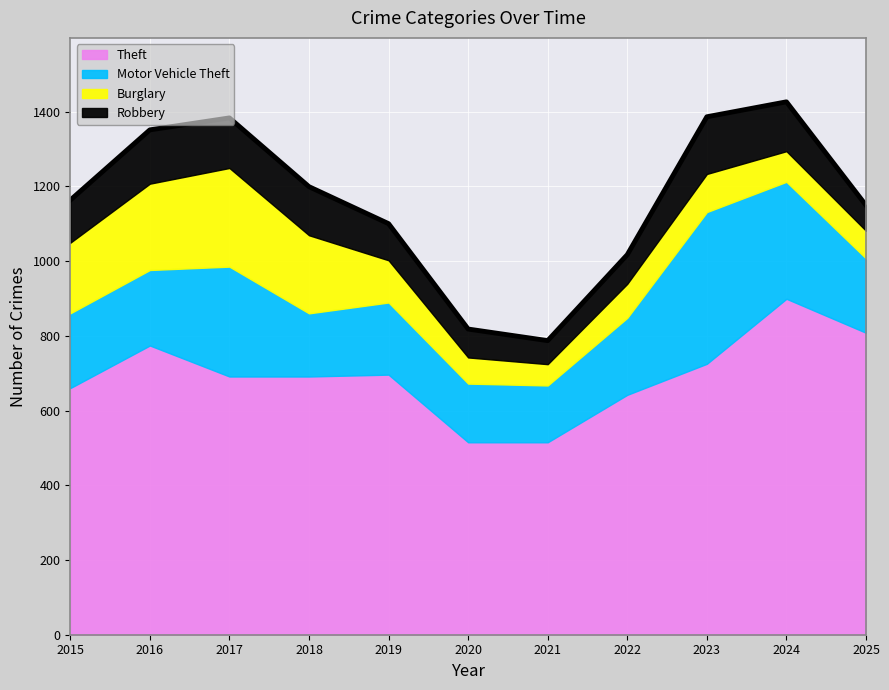

At which label does Motor Vehicle Theft first exceed 200?

2016